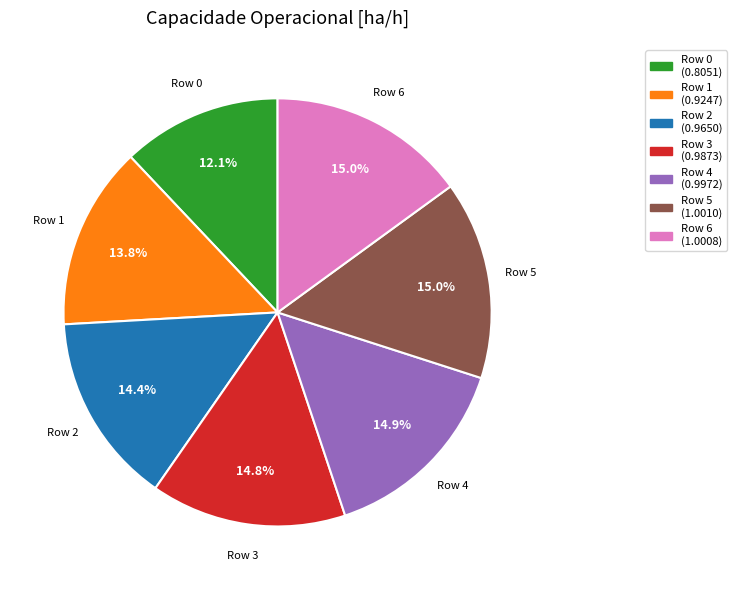

Is there a majority slice in this chart?

No